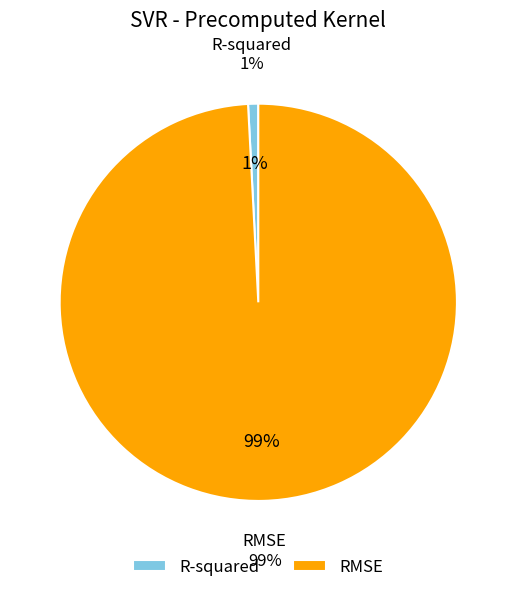

Do RMSE and R-squared together represent more than half of the pie?

Yes